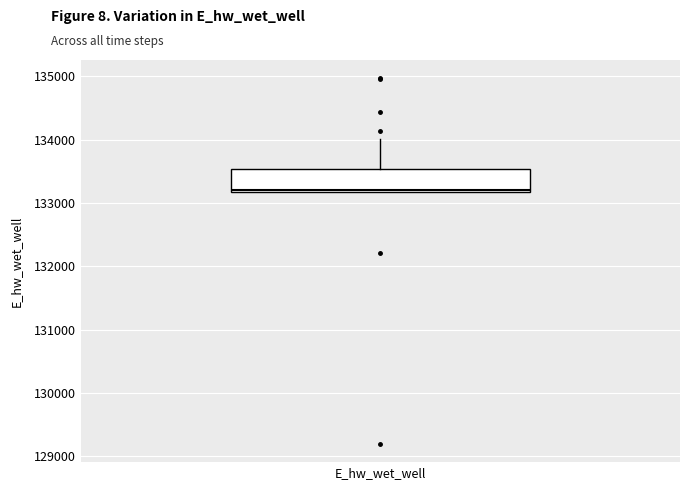

Where is the upper edge of the box for E_hw_wet_well on the y-axis? The values are not printed on the chart, so give them approximately, as read against the axis.

133500